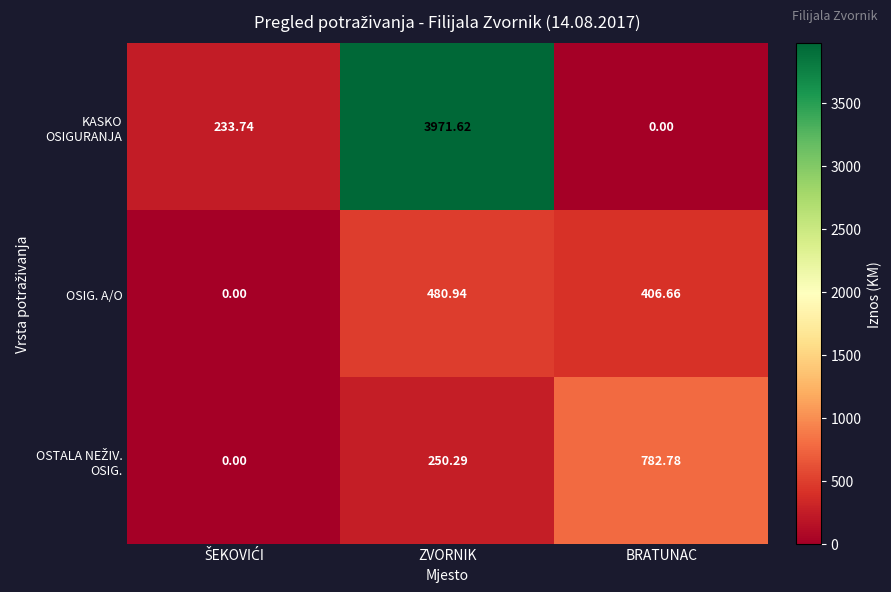

What is the maximum value shown in the chart?

3971.6